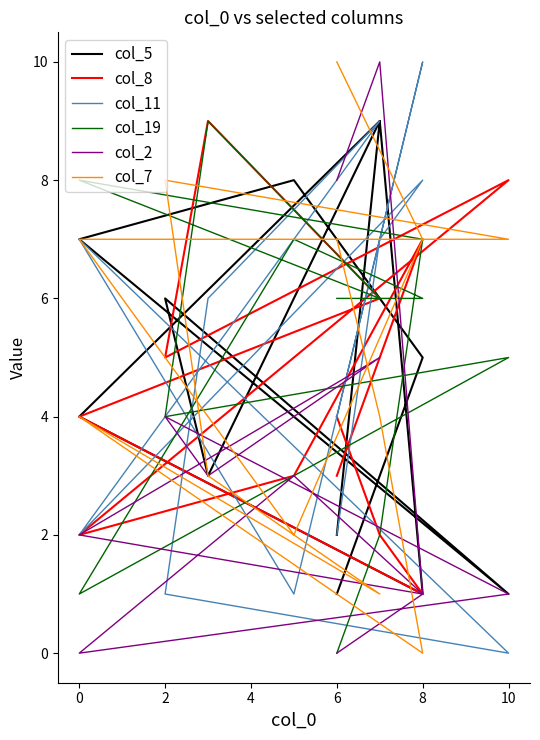

How many col_11 values are between 2 and 8?

7